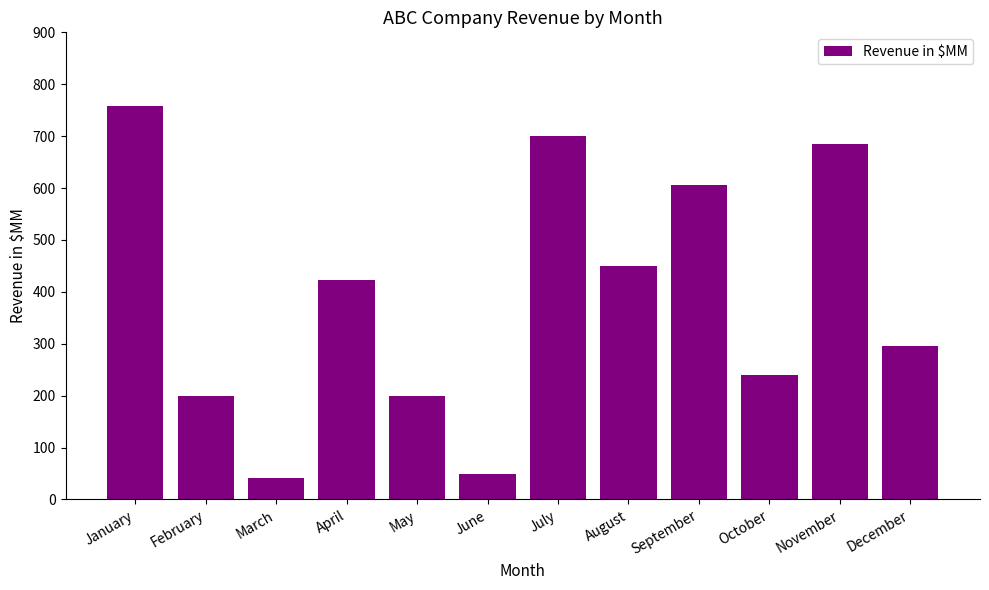

How many data points are less than 423?

6